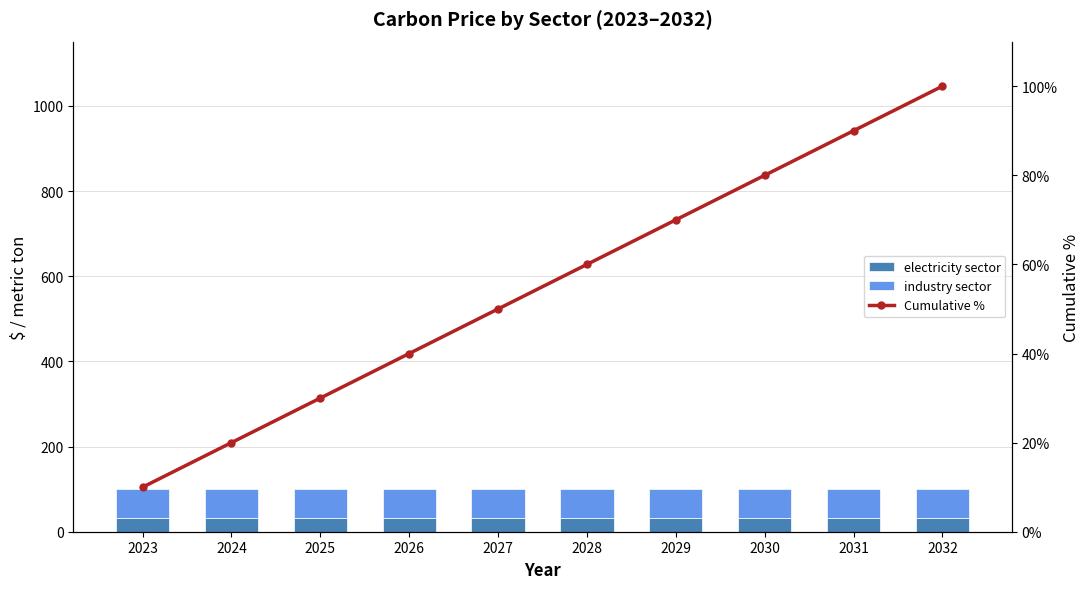

Which series has the widest spread of values?

Cumulative %